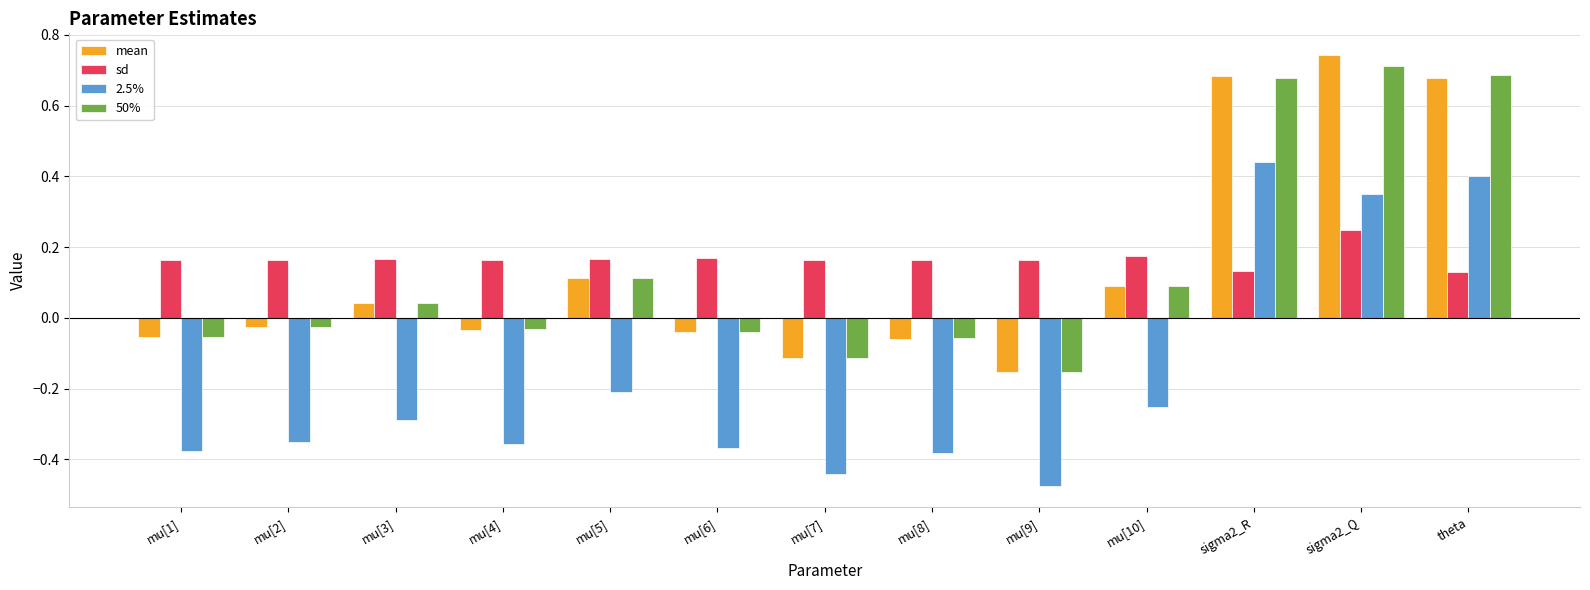

What is the difference between the second highest and second lowest values in the mean series?

0.8